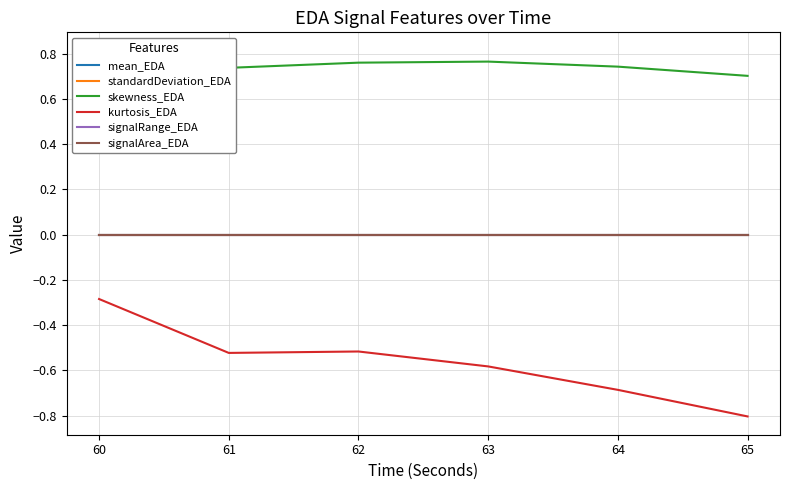

Is the value of mean_EDA at 64 greater than the value of signalRange_EDA at 62?

Yes